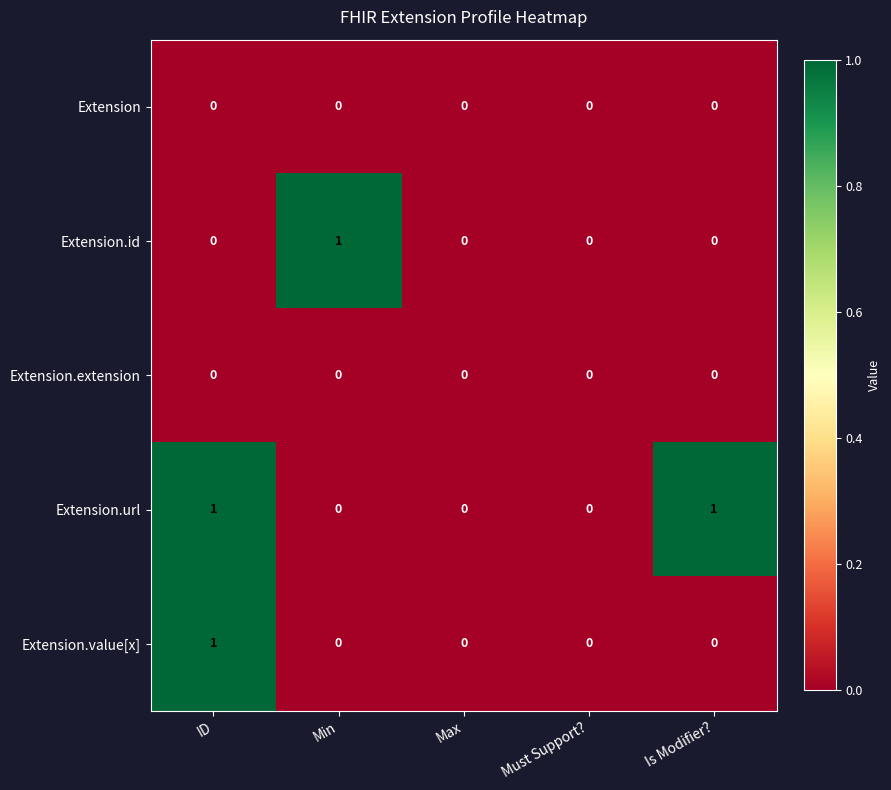

Between Max and Is Modifier?, which series saw the biggest shift?

Extension.url